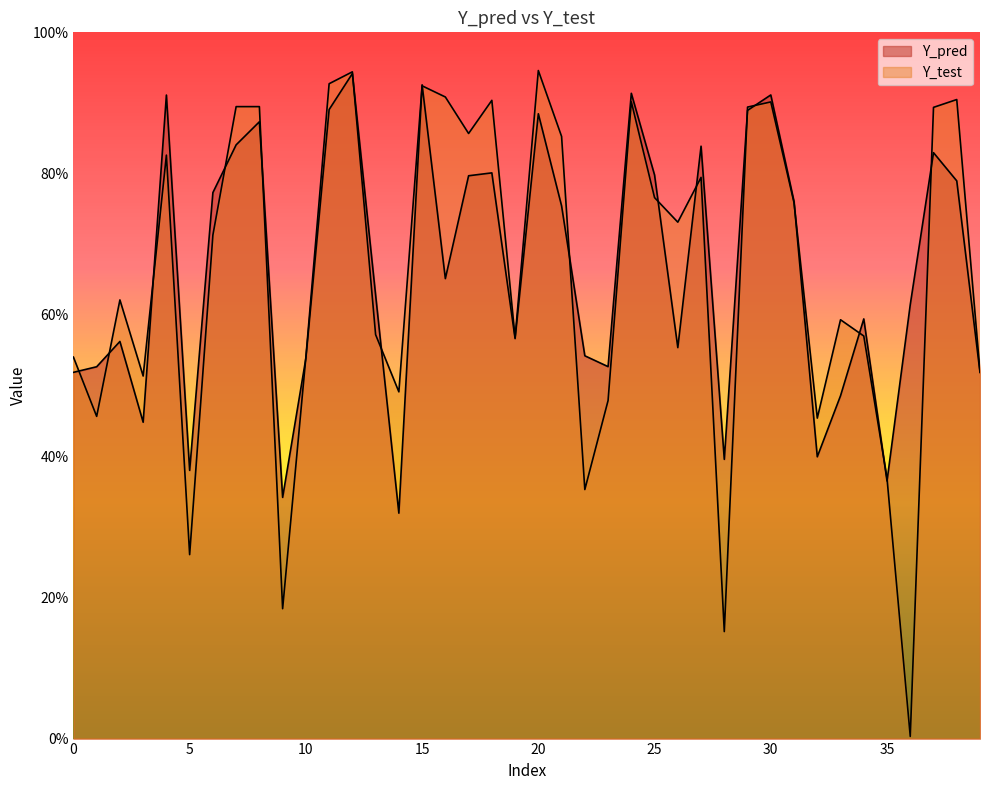

In Y_pred, how many points are lower than both neighbors (excluding endpoints)?

11